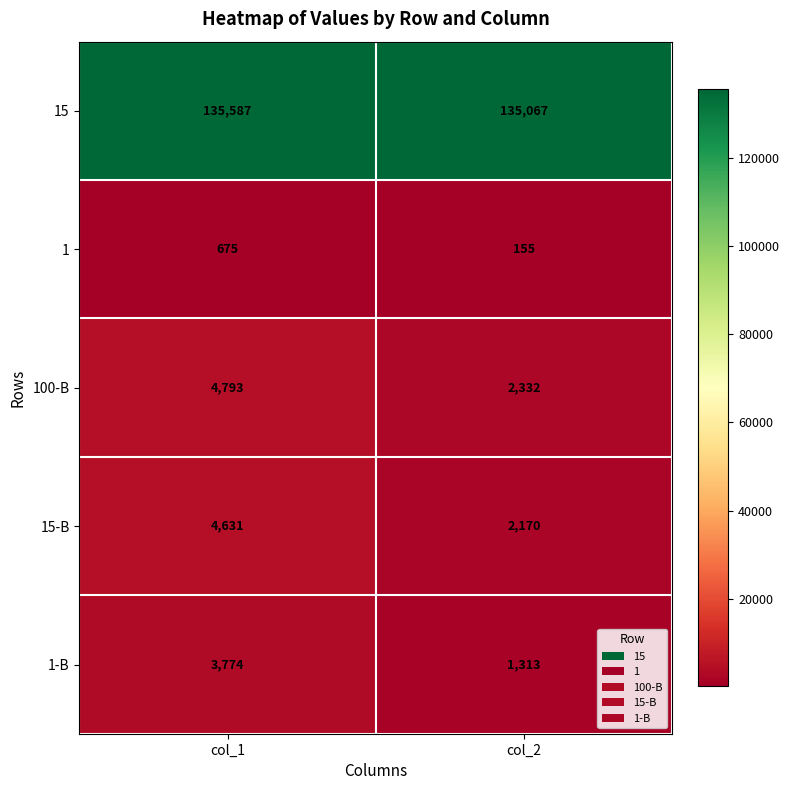

Reading left to right, what are all the values shown in this chart?

15: 135587	135067
1: 675	155
100-B: 4793	2332
15-B: 4631	2170
1-B: 3774	1313